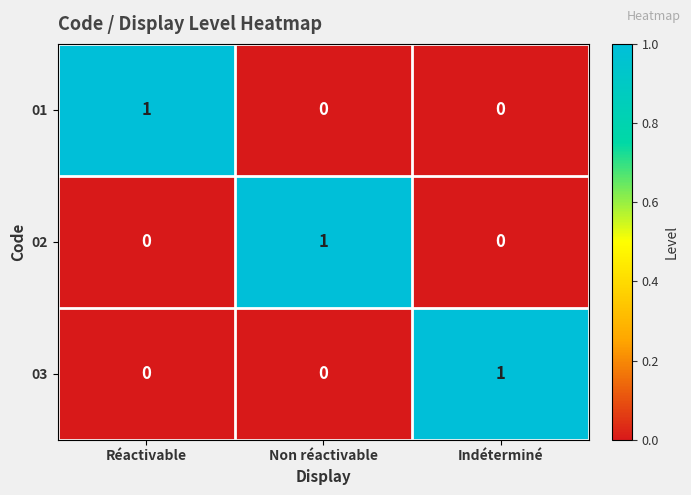

Is it true that 03 equals 0 at Non réactivable?

True